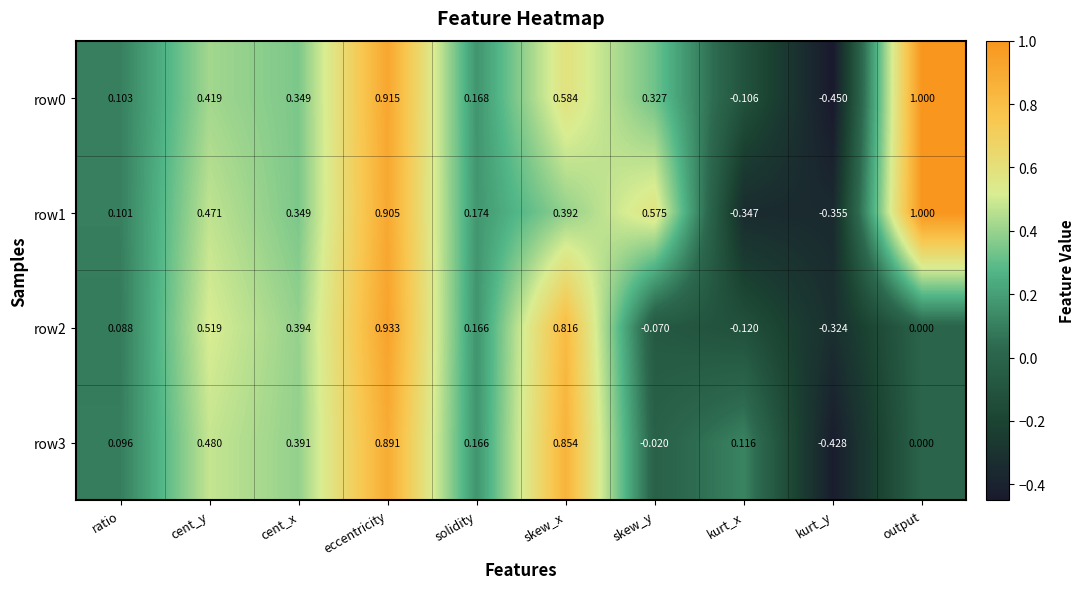

At which category does the chart reach its minimum across all series?

kurt_y